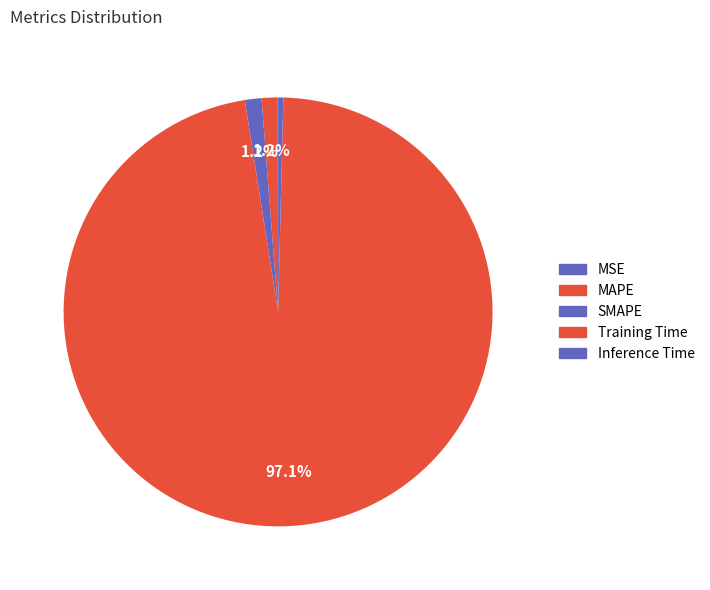

What is the total percentage of Training Time and SMAPE?

98.4%